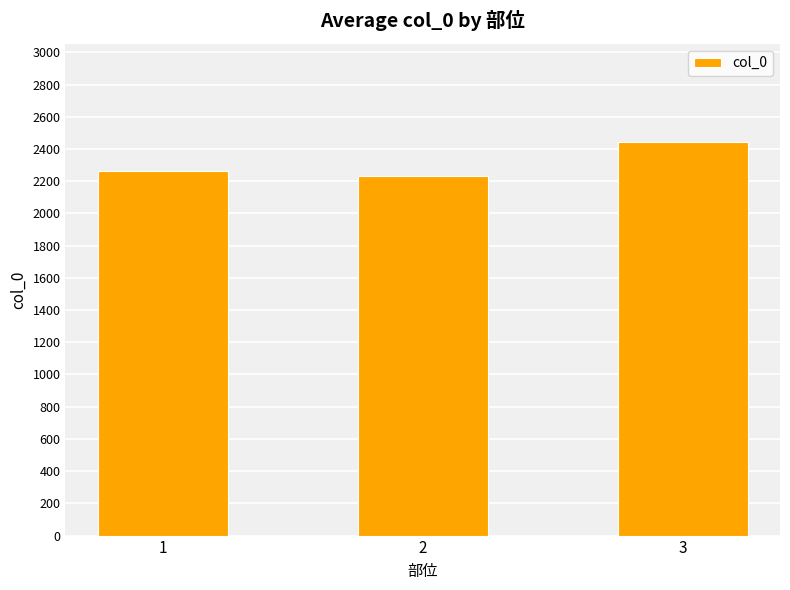

Reading left to right, transcribe all the data shown in this chart.

2263.9	2229.3	2442.3